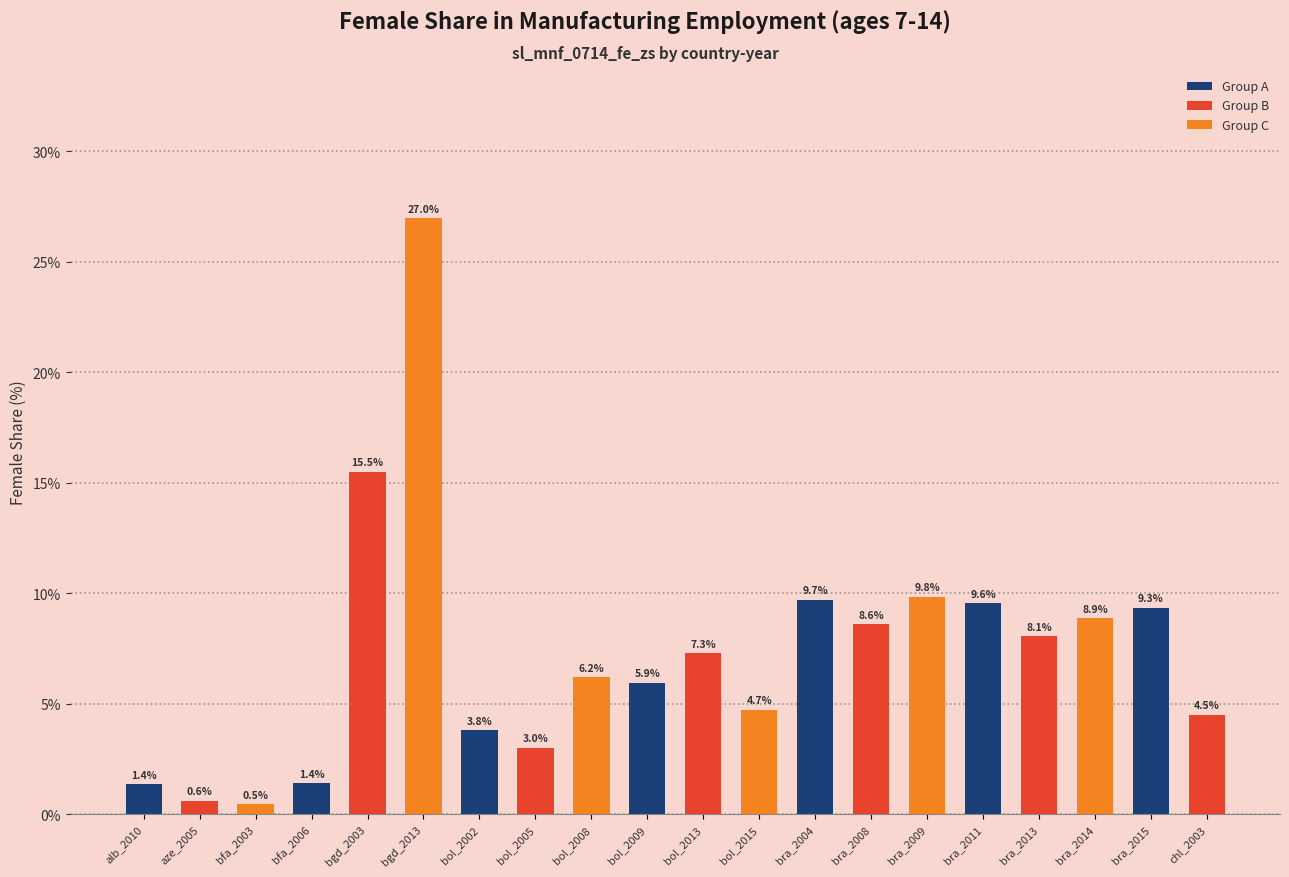

What is the difference between the maximum and minimum values?

26.5